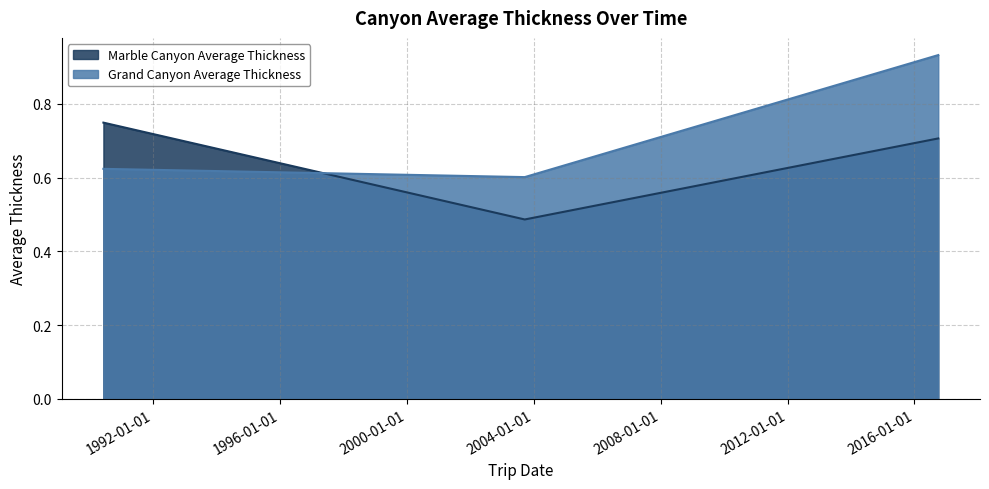

The value of Grand Canyon Average Thickness at 1990-06-10 is 0.6. True or false?

True